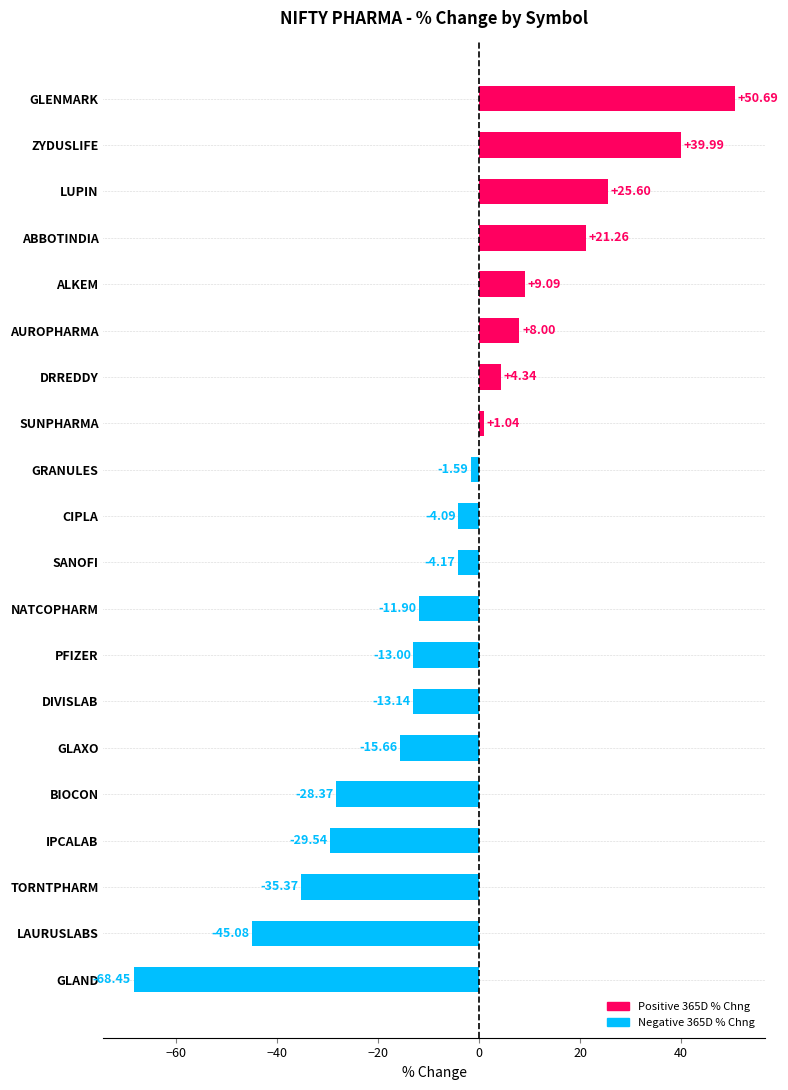

Count the number of data series in this chart.

1